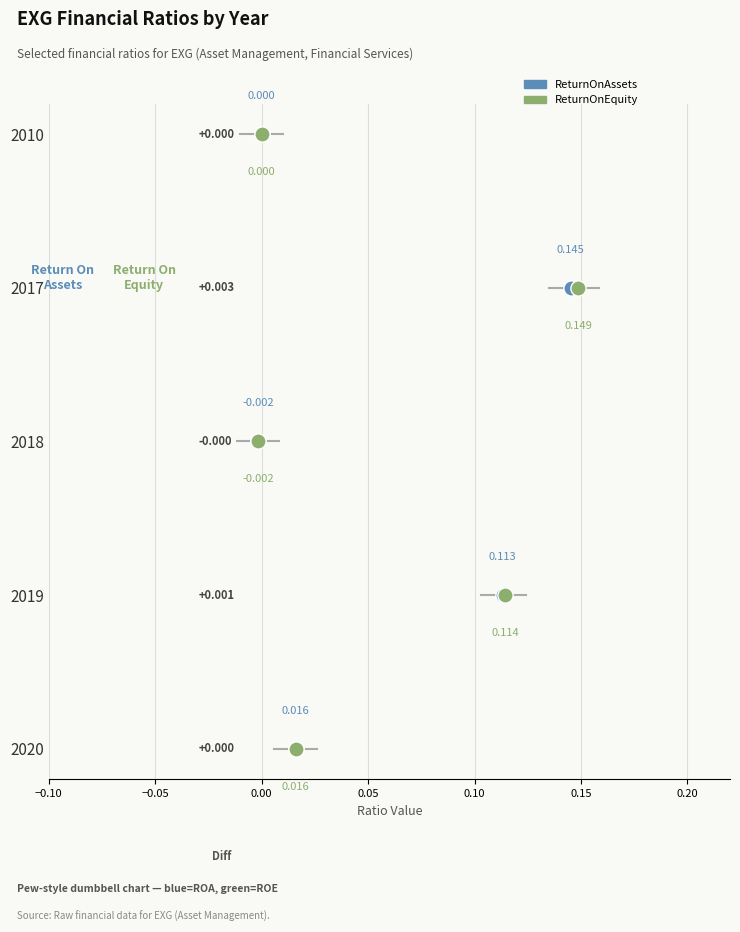

What are all the series names shown in the legend?

ReturnOnAssets, ReturnOnEquity